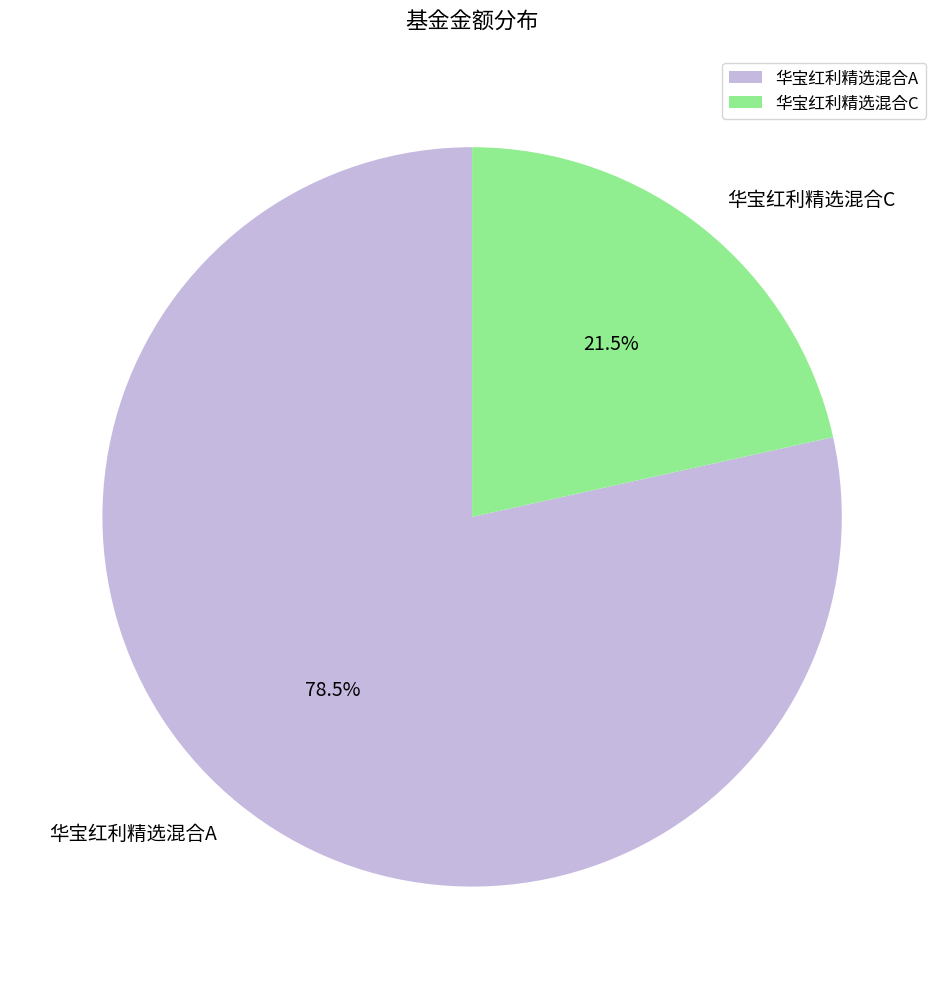

Does 华宝红利精选混合A account for over 50% of the chart?

Yes